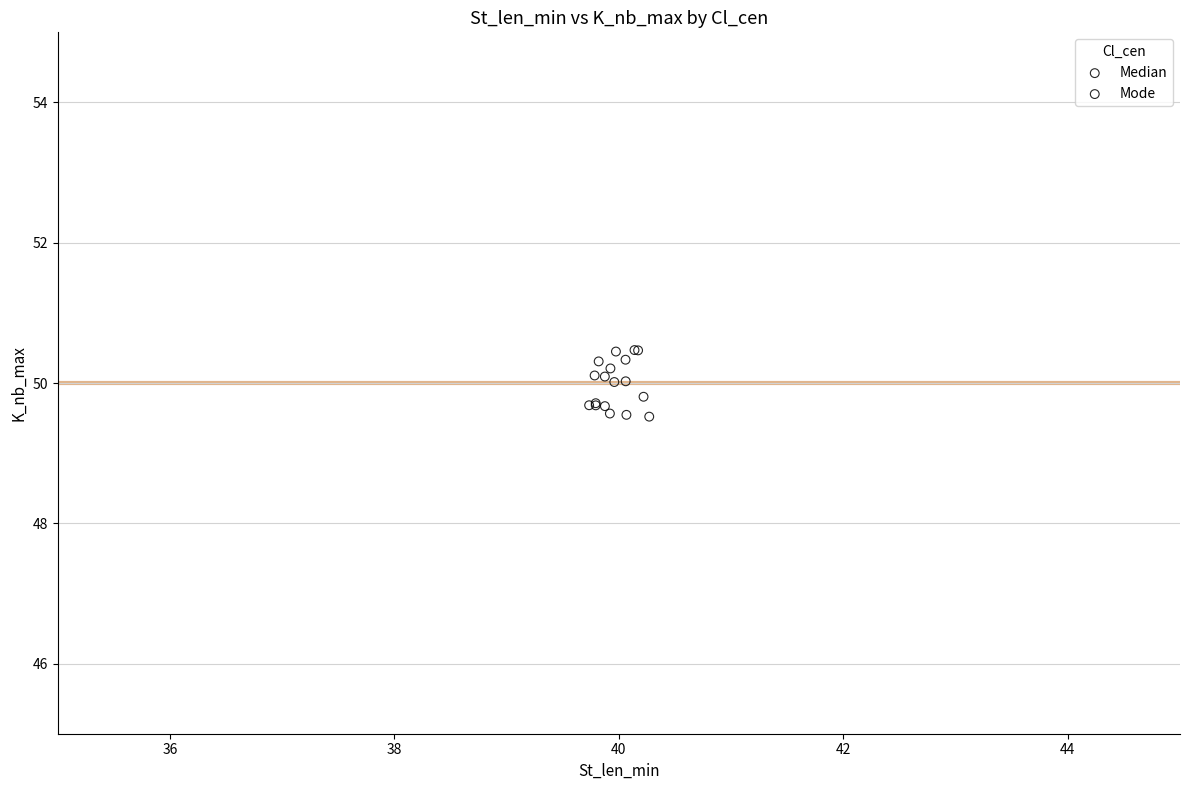

What are all the series names shown in the legend?

Median, Mode